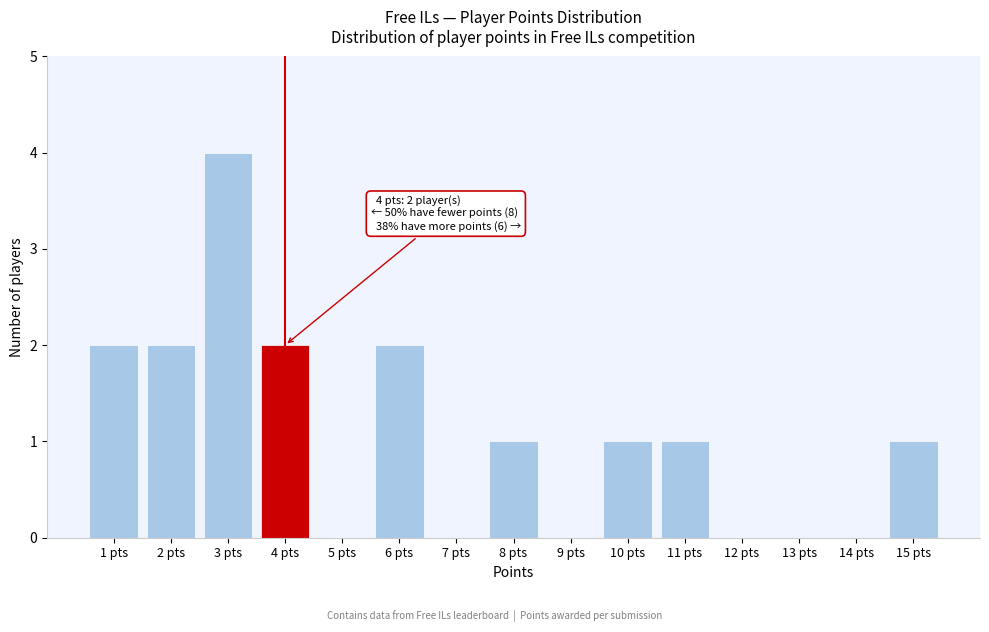

Reading left to right, list all the values displayed in this chart.

1 pts=2	2 pts=2	3 pts=4	4 pts=2	5 pts=0	6 pts=2	7 pts=0	8 pts=1	9 pts=0	10 pts=1	11 pts=1	12 pts=0	13 pts=0	14 pts=0	15 pts=1